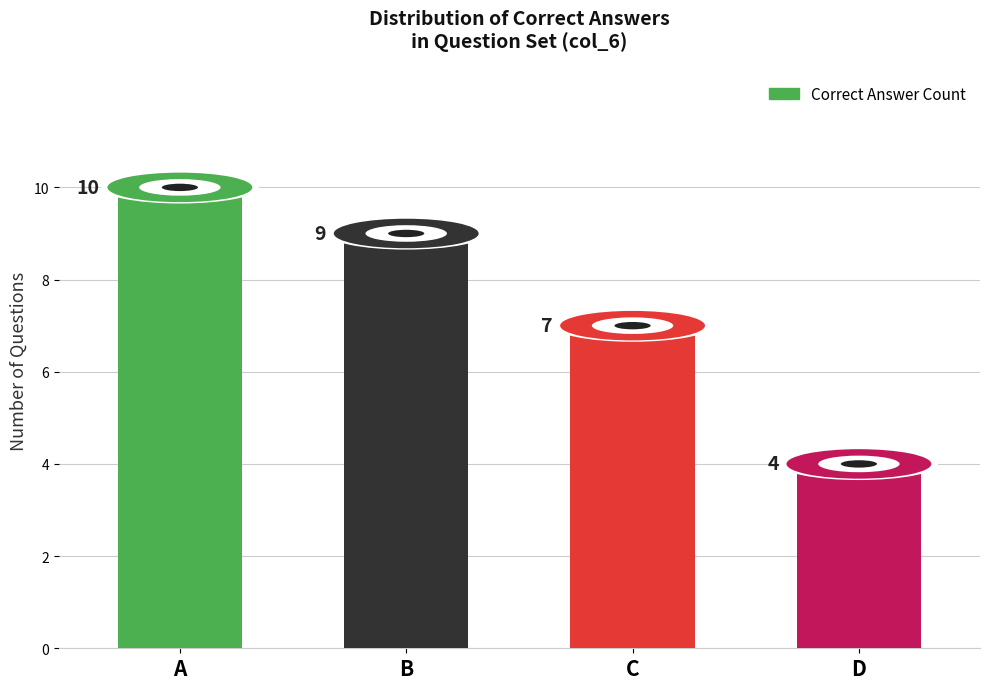

What is the minimum value shown in the chart?

4